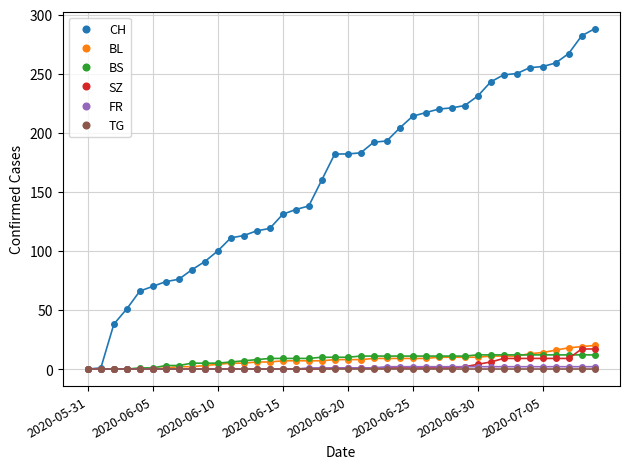

What is the maximum value for CH?

288